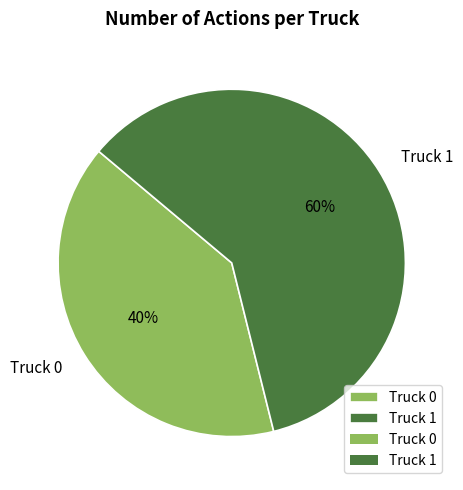

What is the ratio of the value at Truck 0 to the value at Truck 1?

0.7